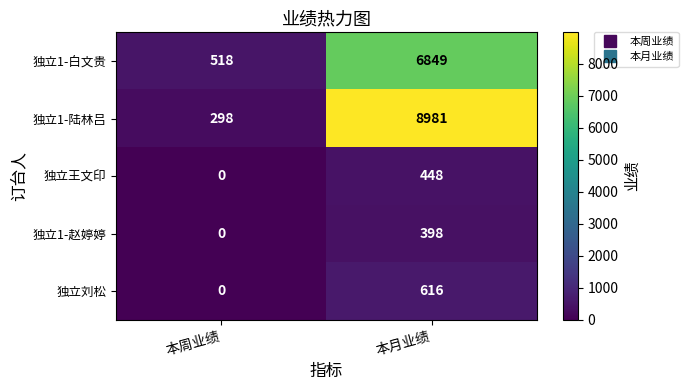

The value of 独立1-陆林吕 at 本周业绩 is 420. True or false?

False